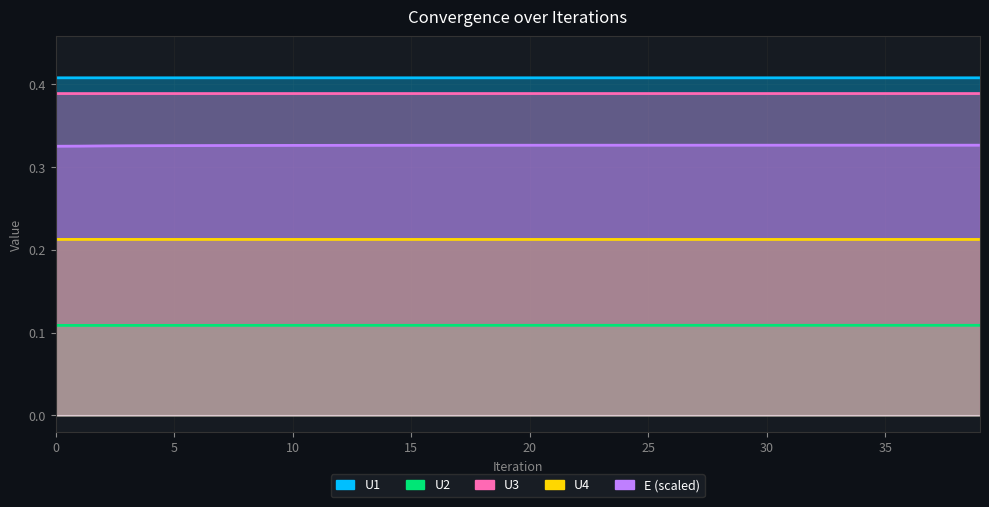

Which series has the widest spread of values?

E